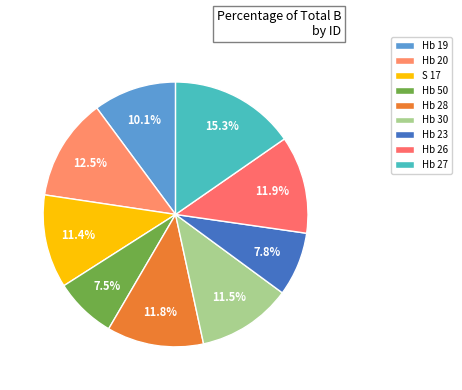

Is there any slice that represents more than half of the pie?

No